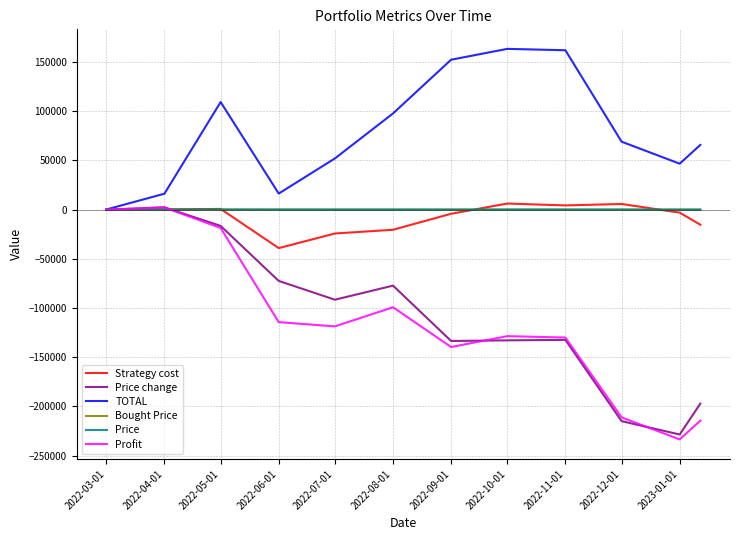

Which series has the largest range (max minus min)?

Profit